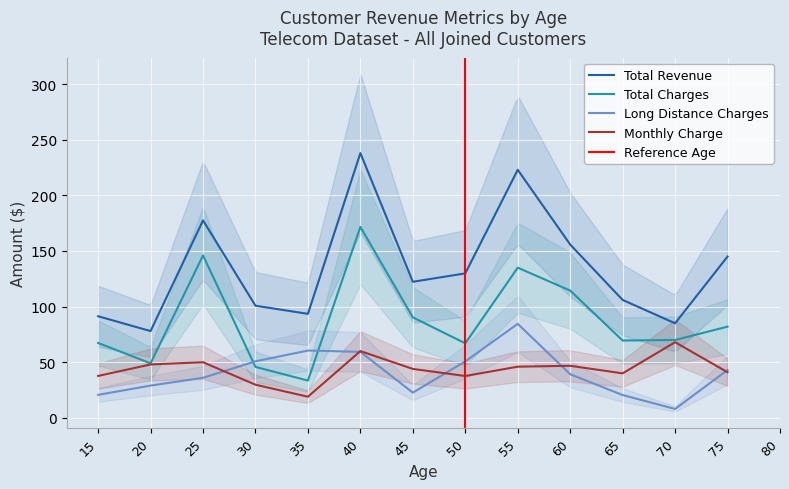

The Total Revenue series shows 78.0 at 20. True or false?

True